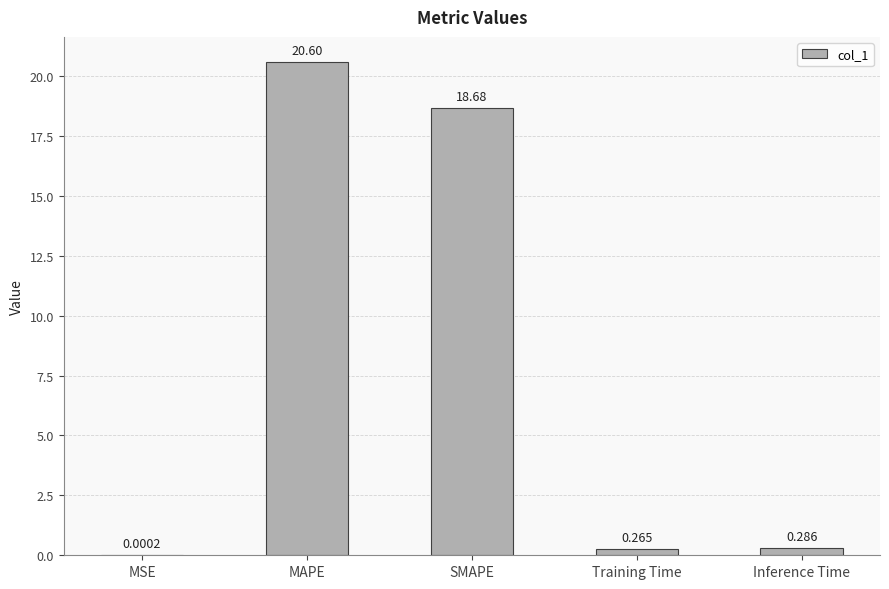

Which has a higher value, MSE or SMAPE?

SMAPE